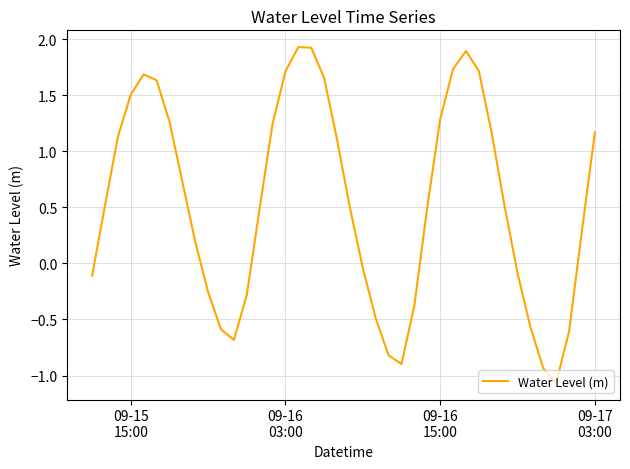

What is the difference between the maximum and minimum values?

3.0